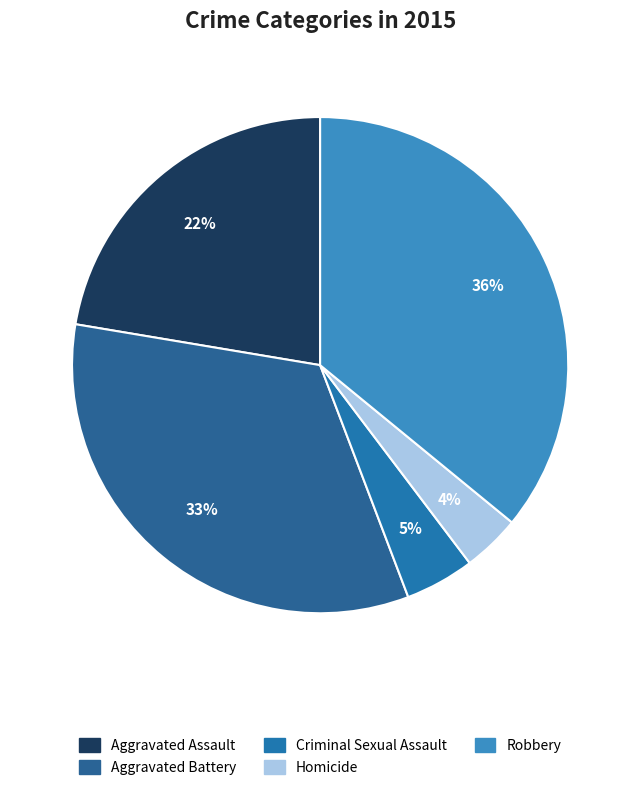

How many slices are in this pie chart?

5